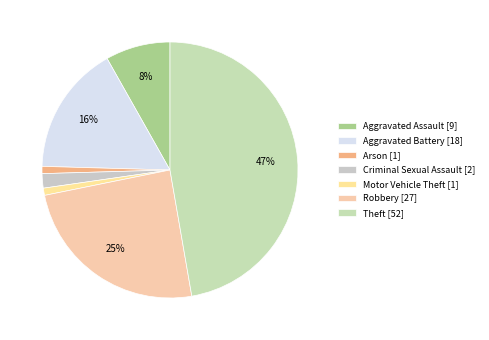

Count the number of slices in the pie.

7